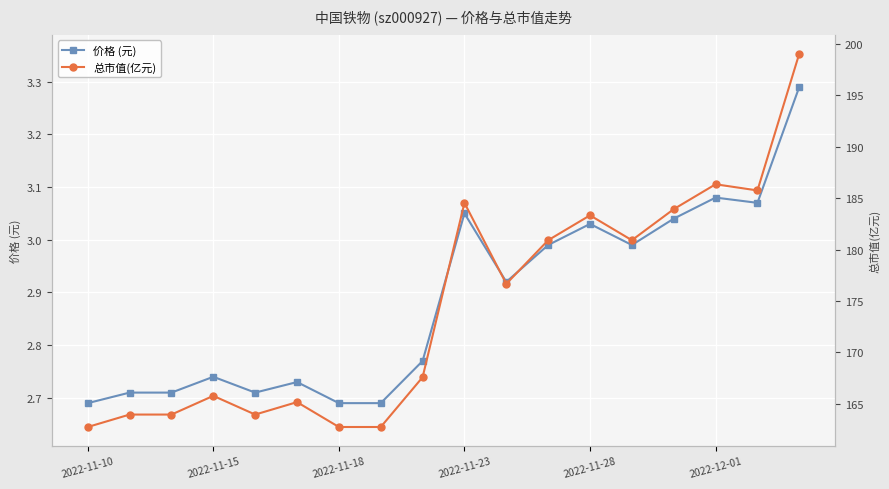

What is the difference between the second highest and minimum values in the 价格 (元) series?

0.4